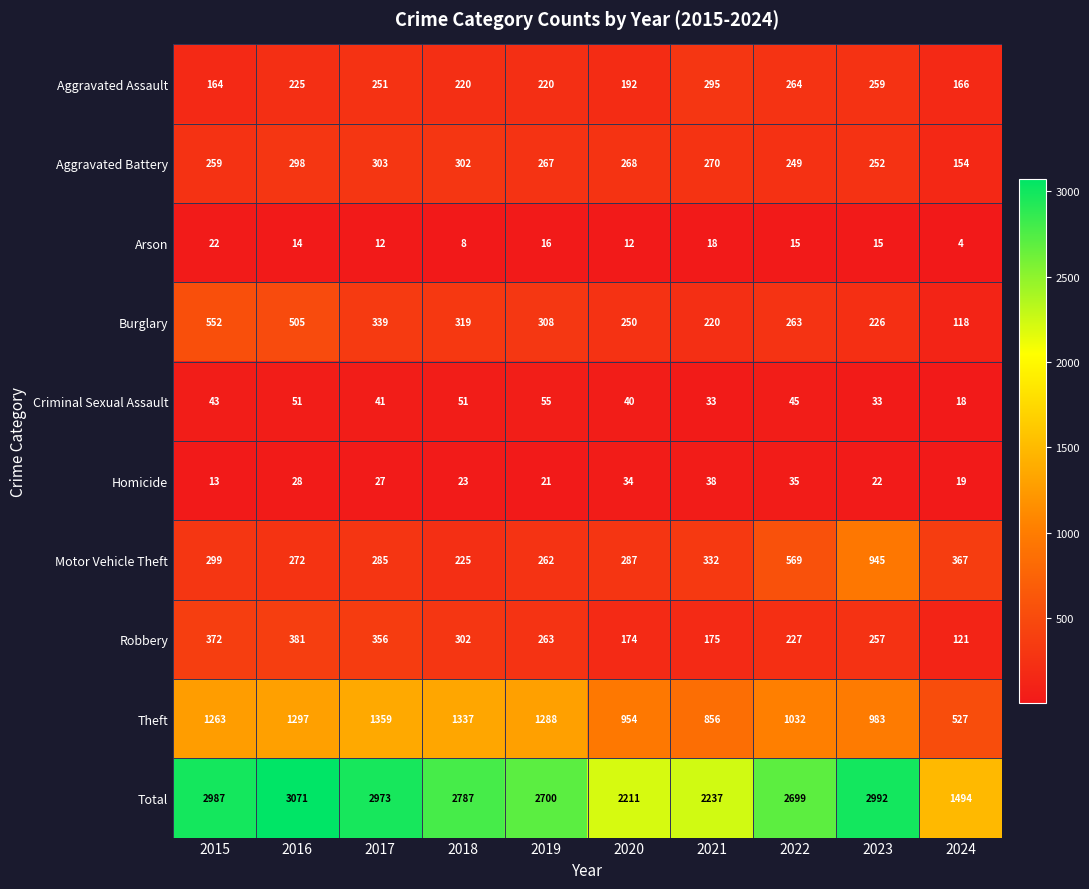

At which label does Aggravated Assault reach its peak?

2021